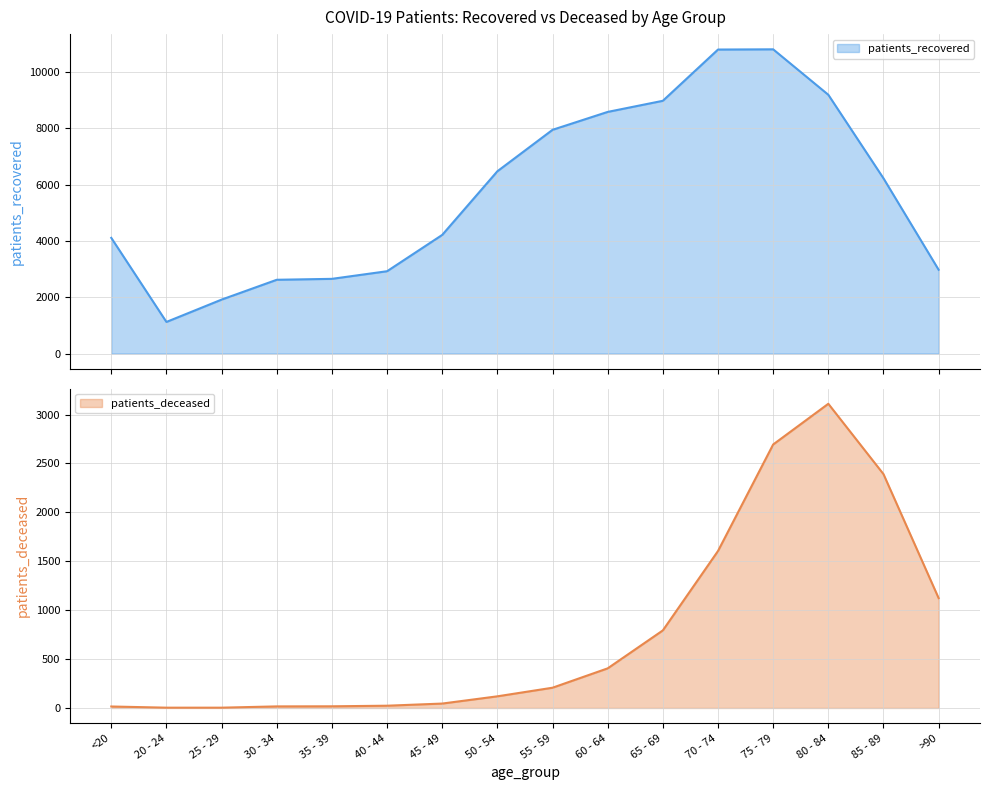

Count the number of data series in this chart.

2